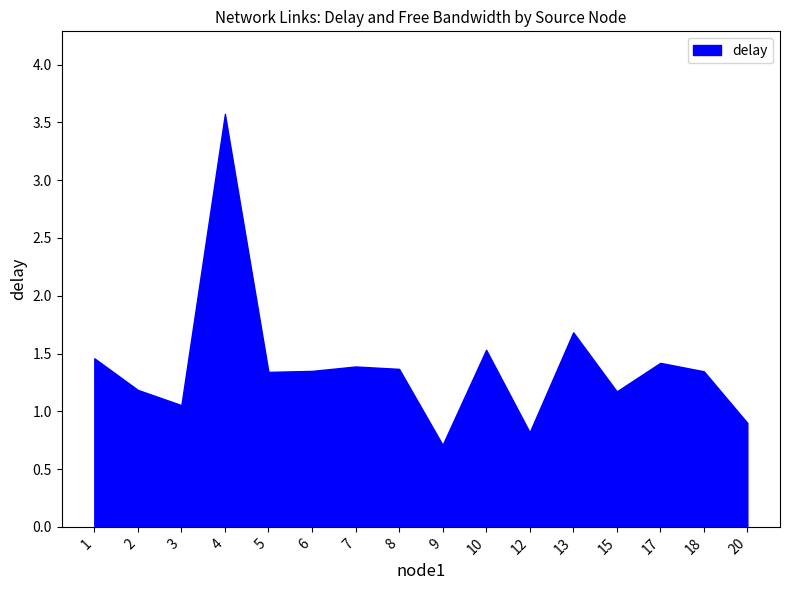

Which category has the lowest value in the delay series?

9